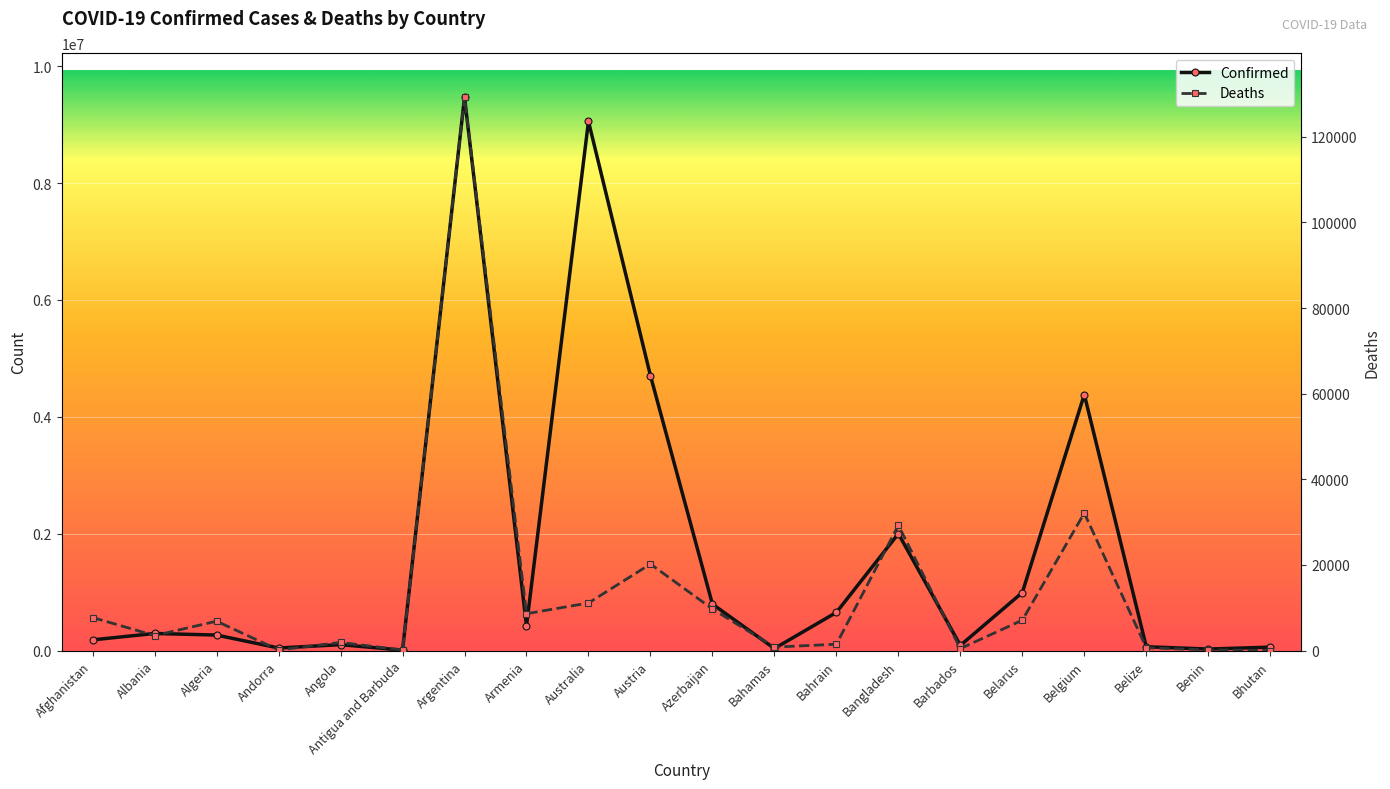

True or false: Deaths and Confirmed intersect in this chart.

False